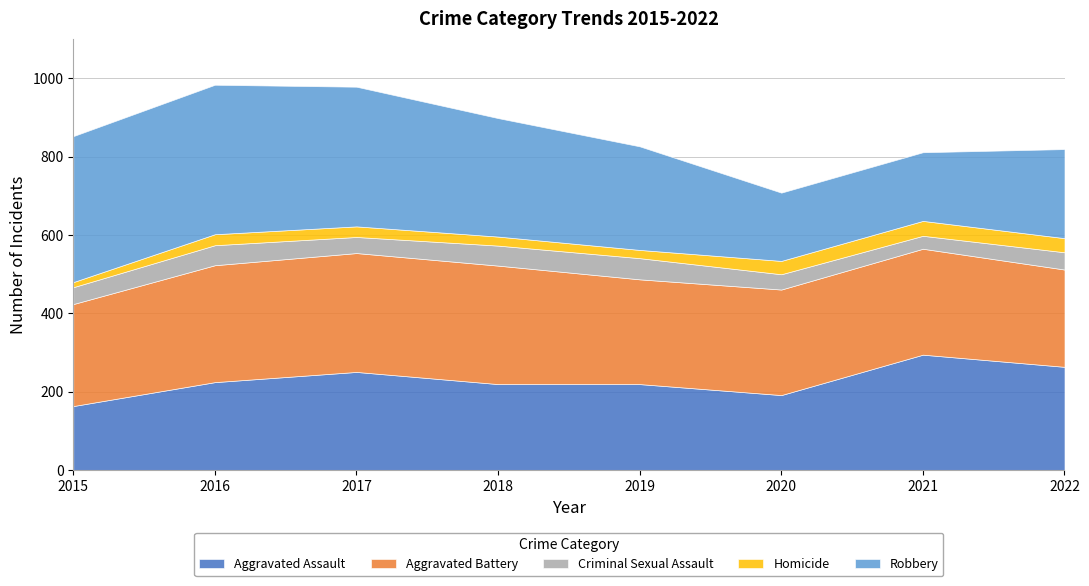

Read the Criminal Sexual Assault value at 2019, to the nearest 5.

55